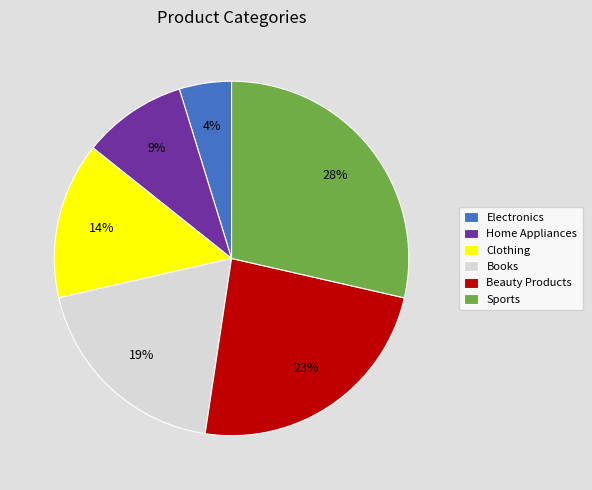

Is there a majority slice in this chart?

No